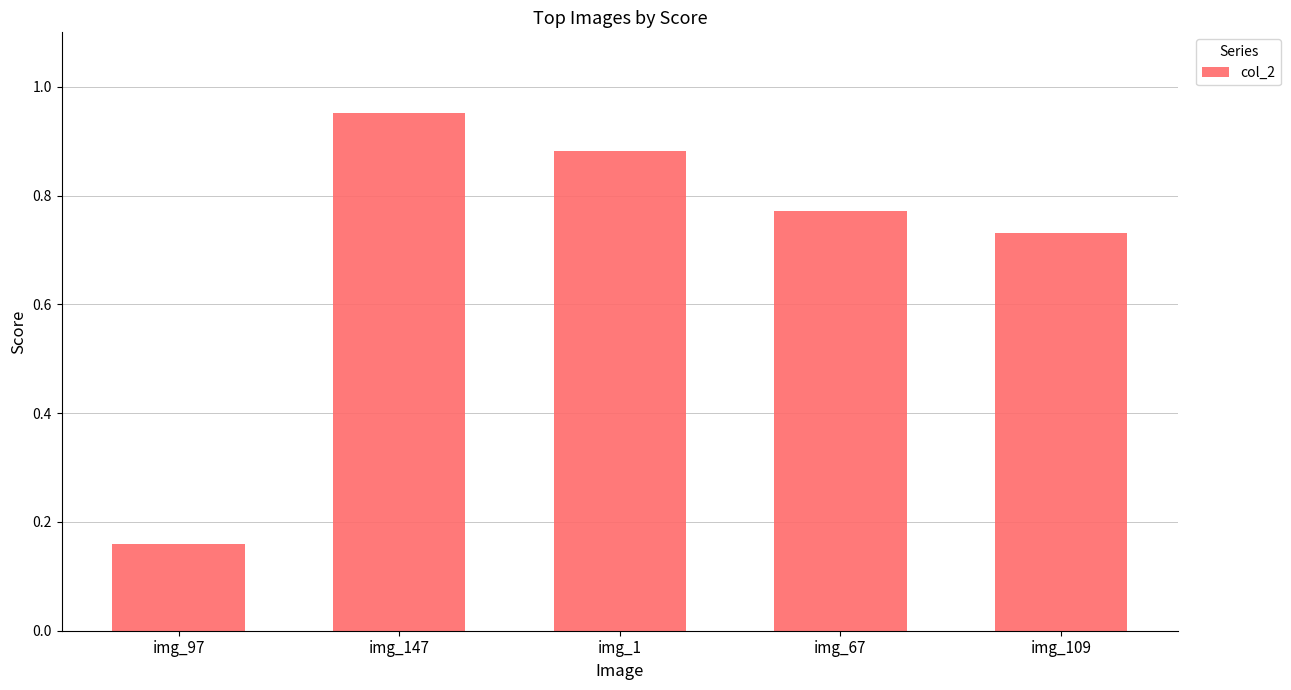

True or false: the data shows 0.2 at img_109.

False